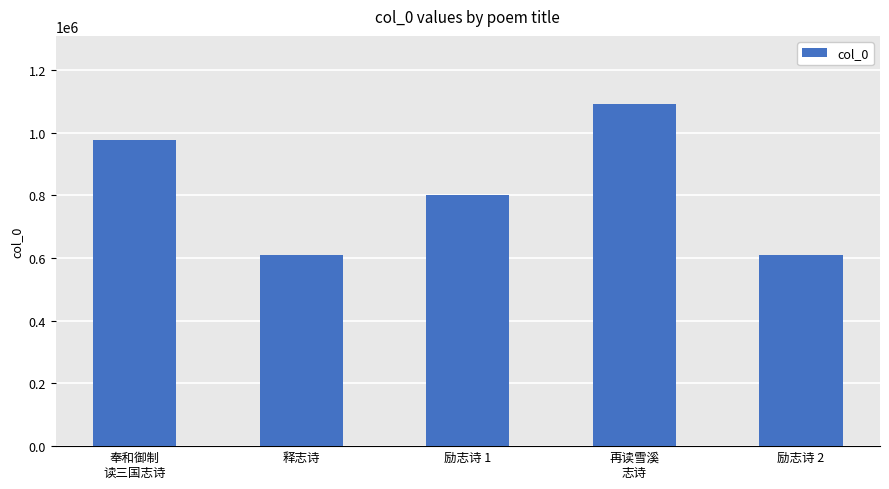

At which label does the data first exceed 801524?

奉和御制
读三国志诗